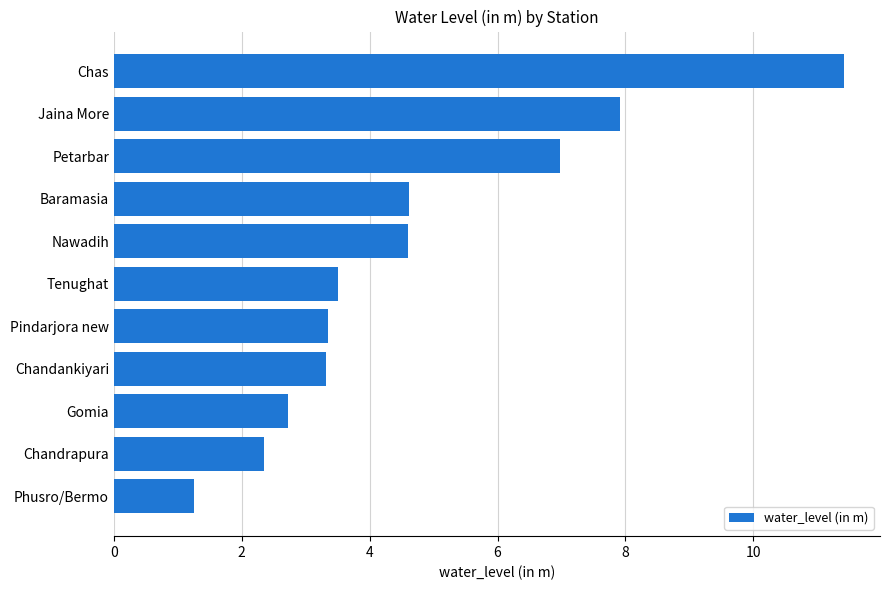

Read the value at Jaina More.

7.9